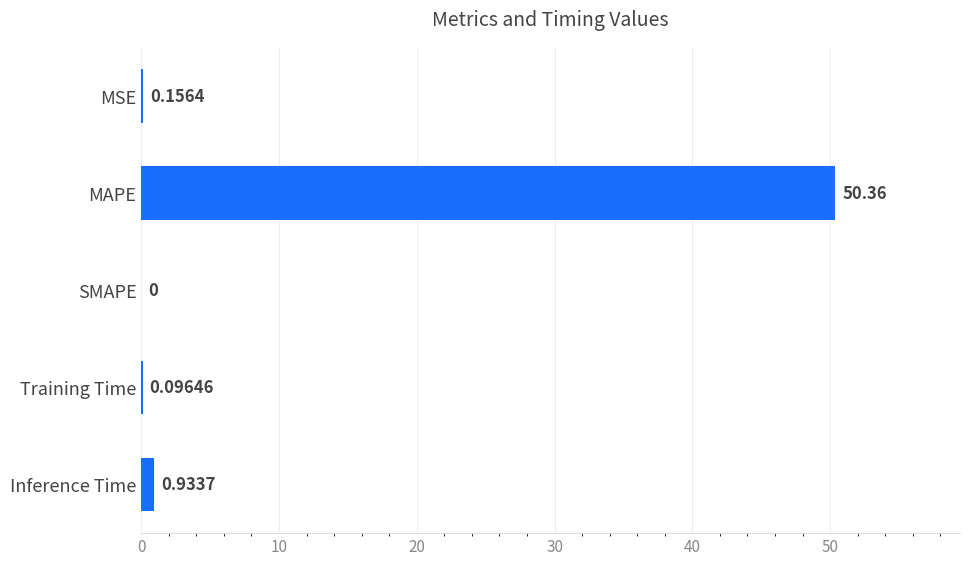

What is the change in value from SMAPE to Inference Time?

+0.9